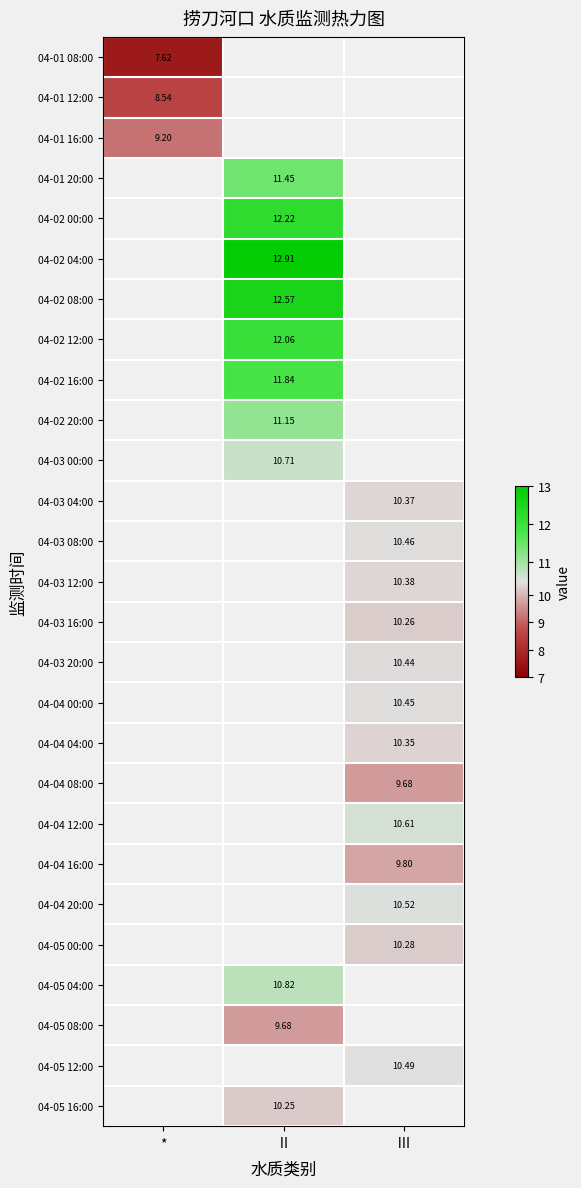

What is the smallest value displayed?

7.6